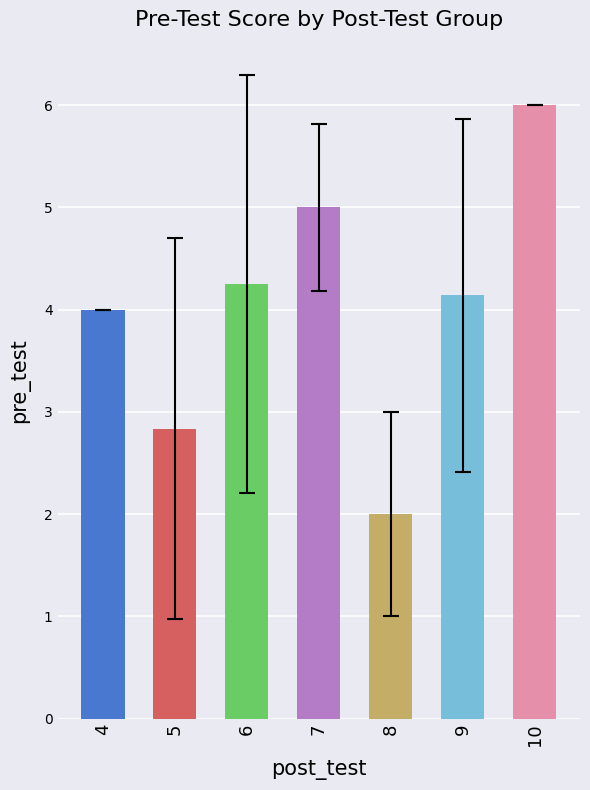

The value at 10 is 9.5. True or false?

False